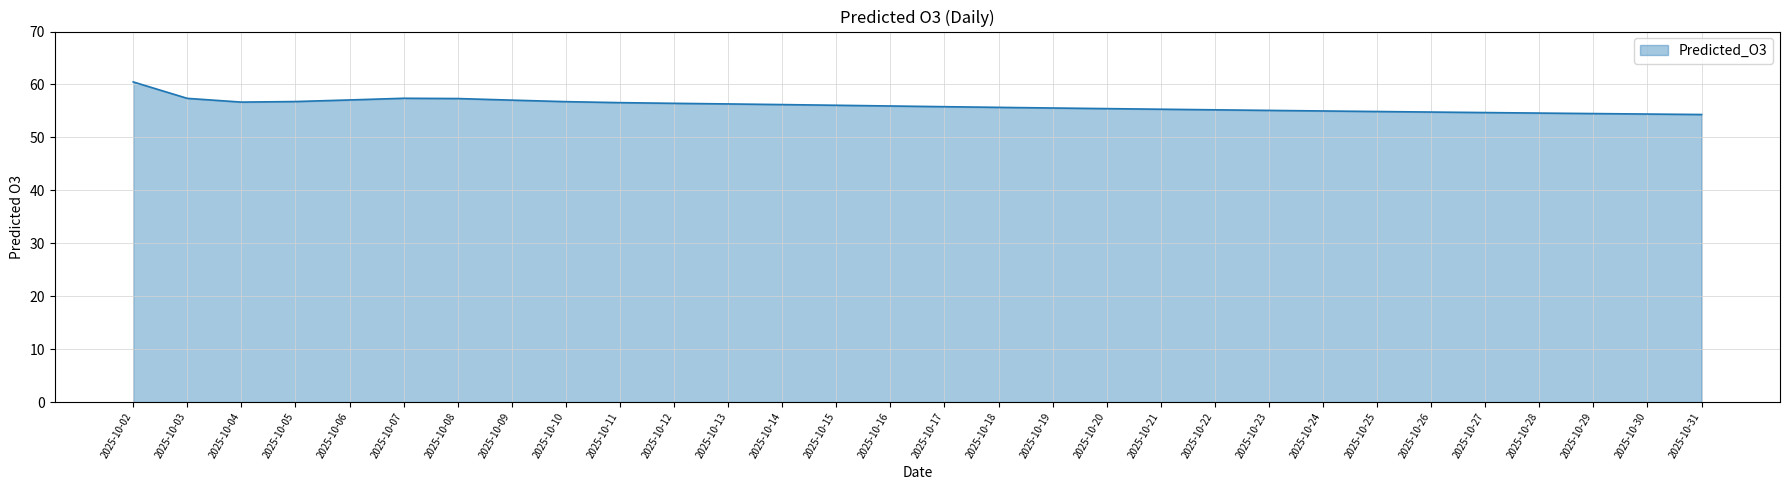

What is the change in value from 2025-10-13 to 2025-10-30?

-1.9